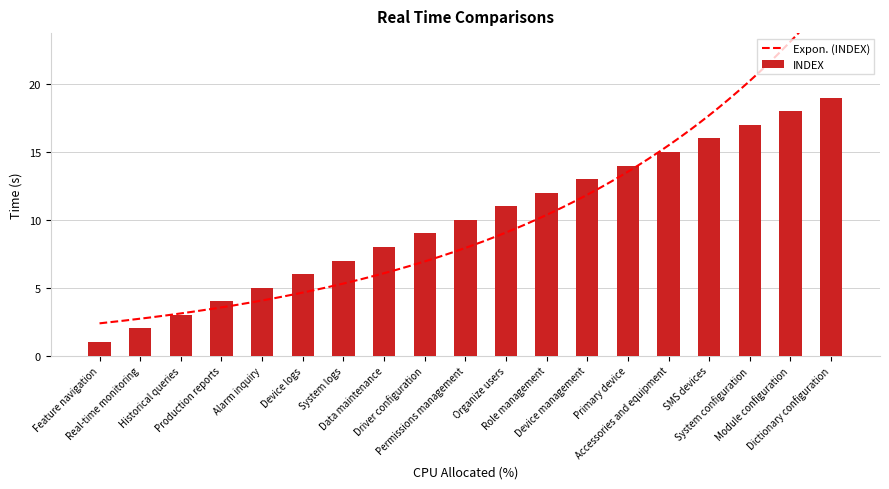

What is the label of the 16th bar from the right?

Production reports